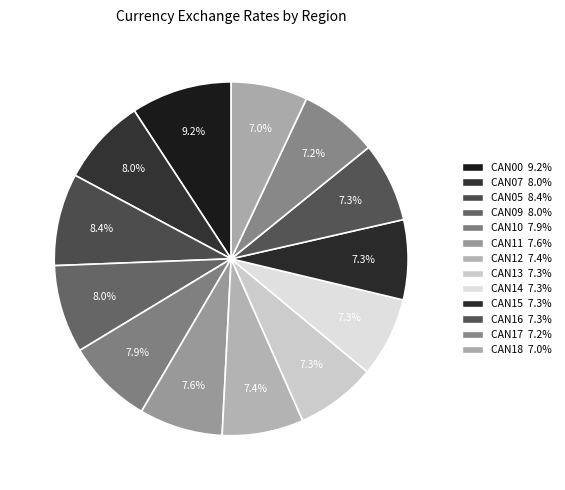

Does CAN09 represent more than half of the total?

No